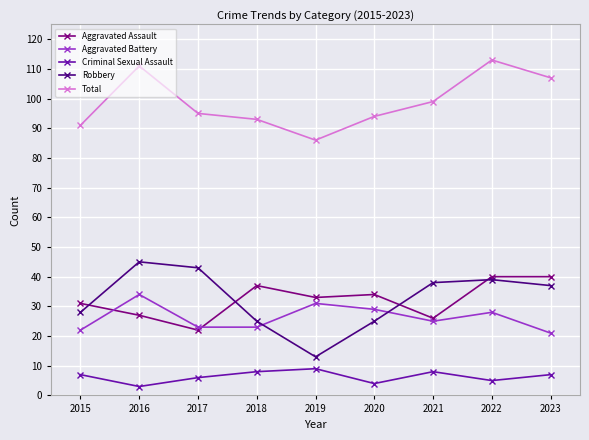

Count the number of categories in the chart.

9